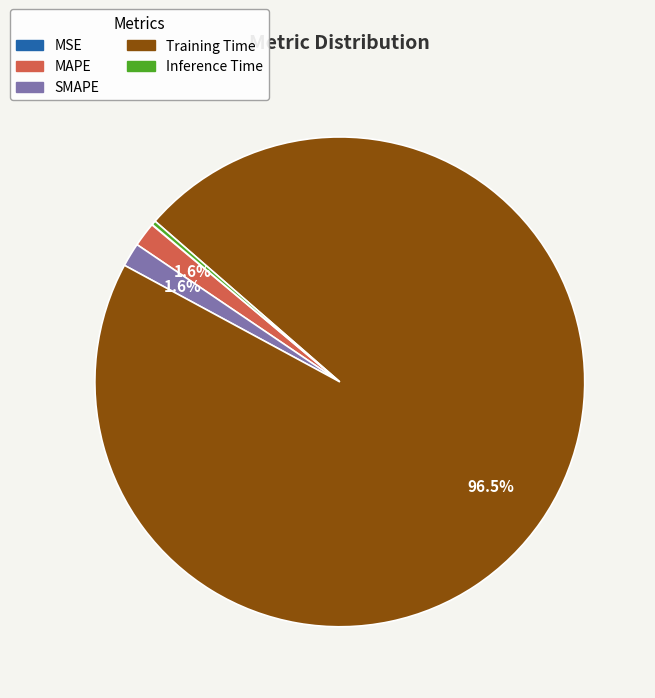

Which has a higher value, Inference Time or Training Time?

Training Time